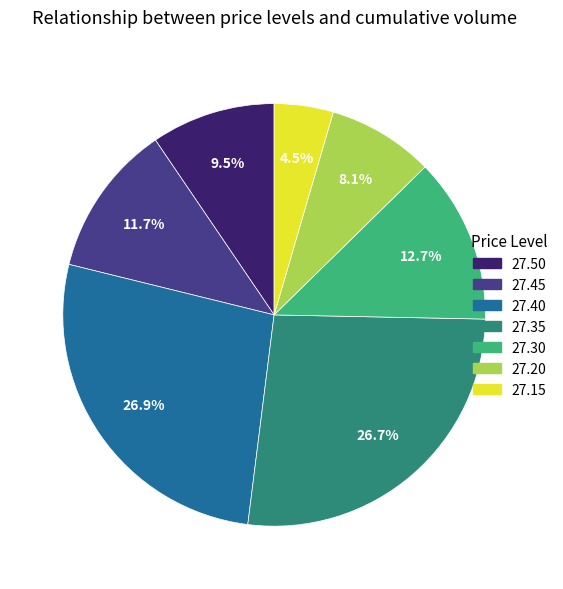

Is there a majority slice in this chart?

No